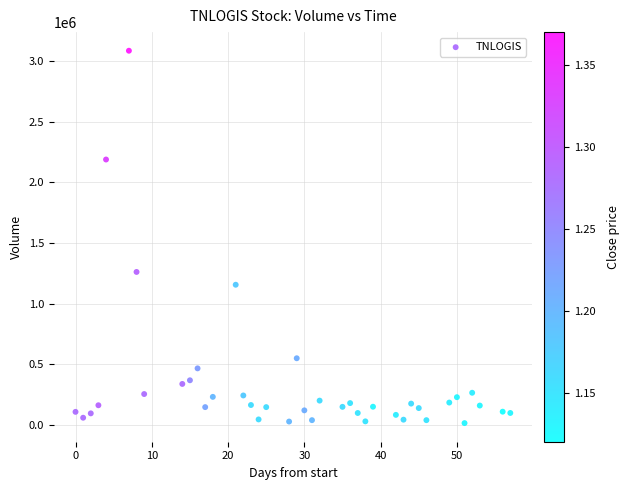

What Y value in the scatter plot is closest to 1550100?

1261400